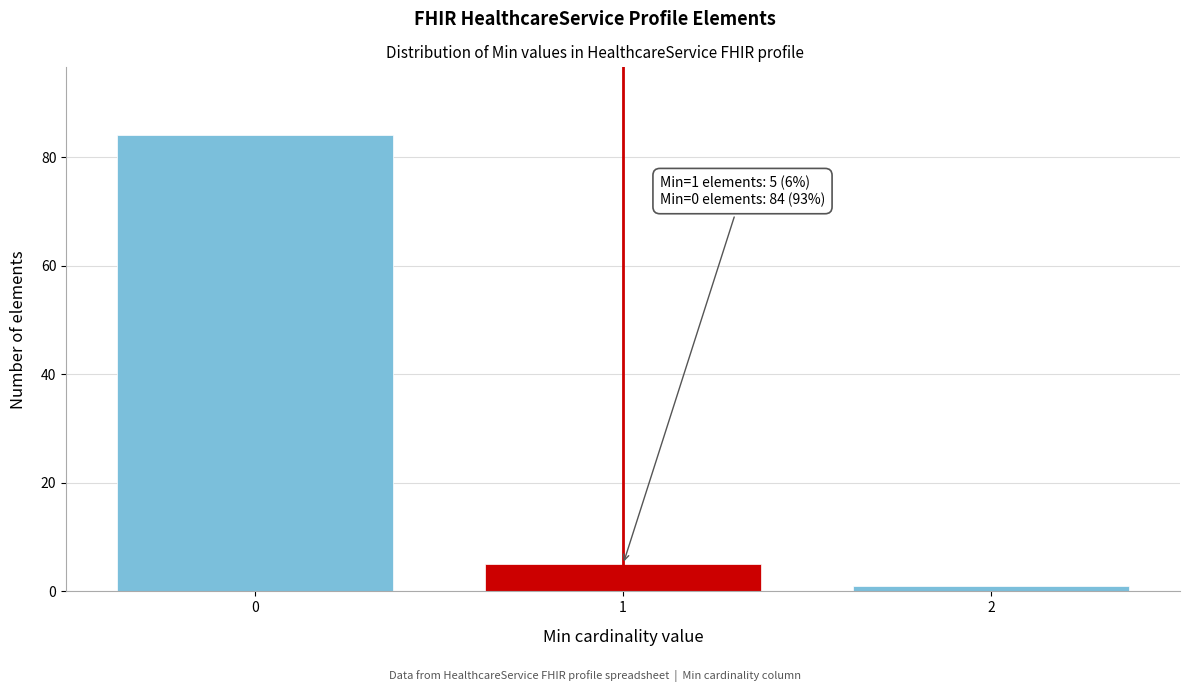

Reading left to right, list all the values displayed in this chart.

84	5	1